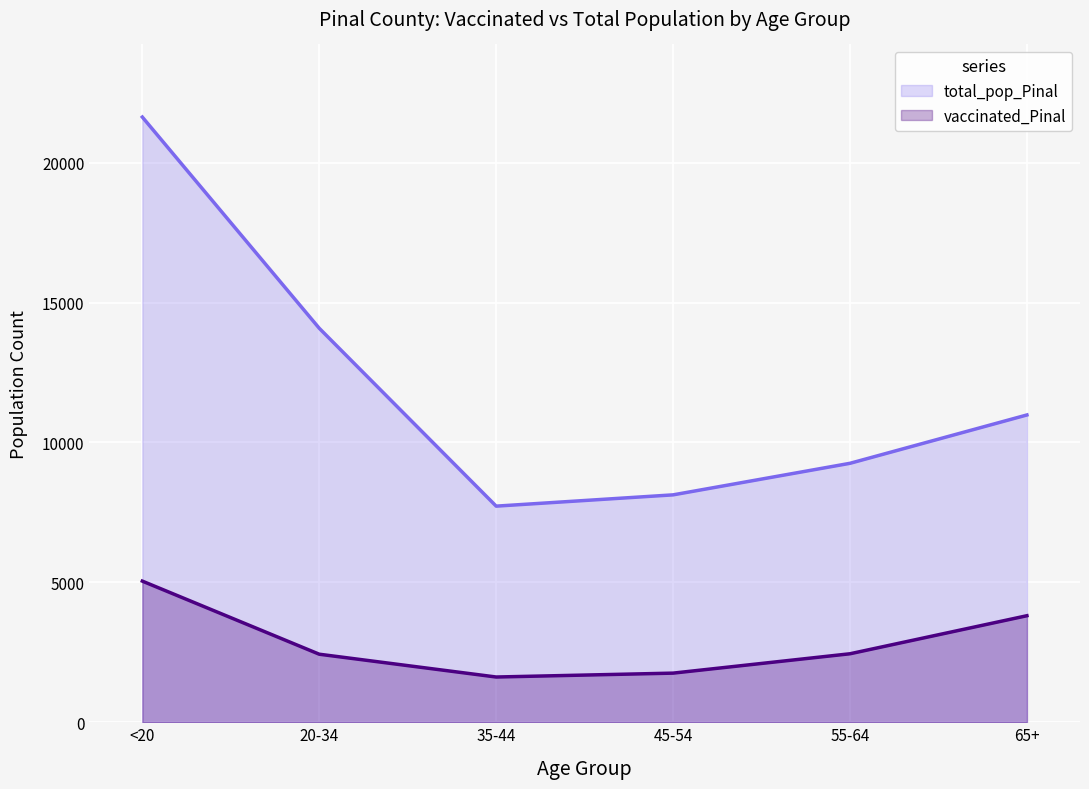

What is the difference between the total_pop_Pinal values at 20-34 and <20?

7549